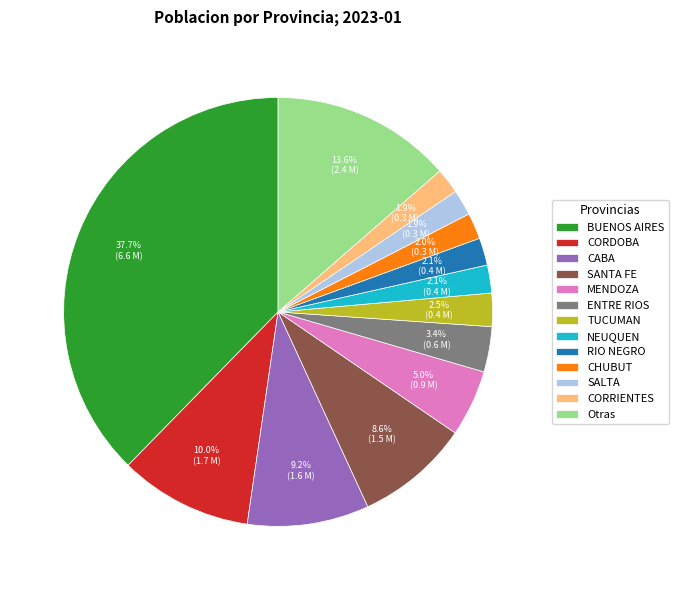

What percentage is the CORDOBA slice, to the nearest percent?

10%